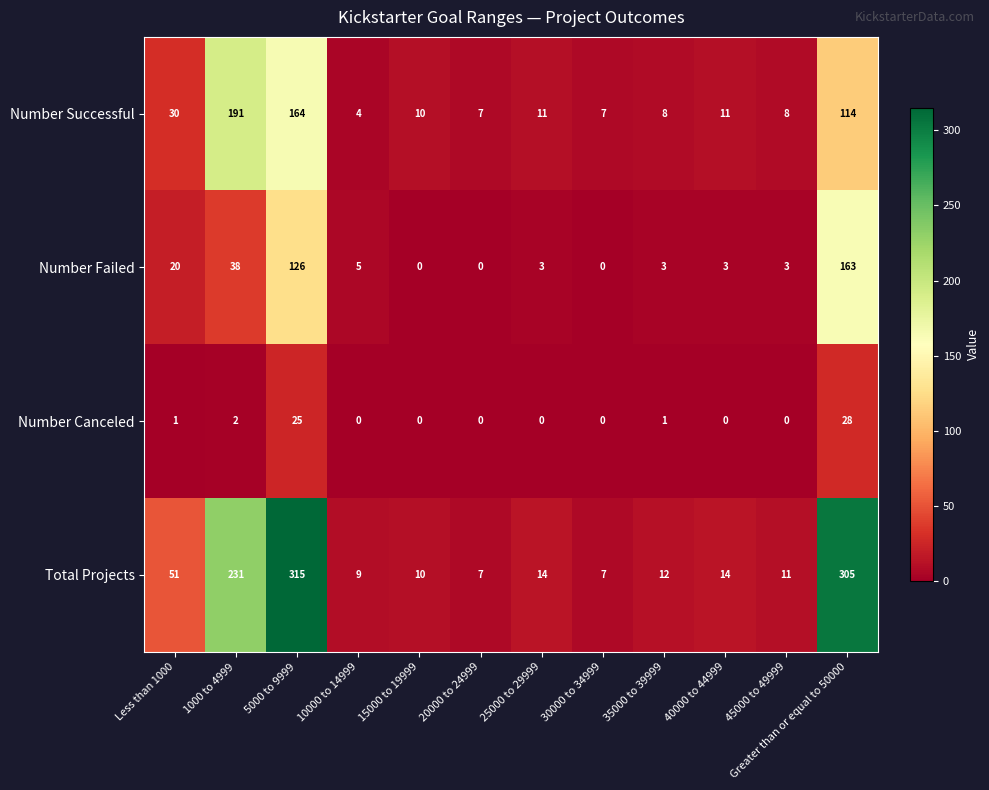

Which category has the highest value in the Number Canceled series?

Greater than or equal to 50000